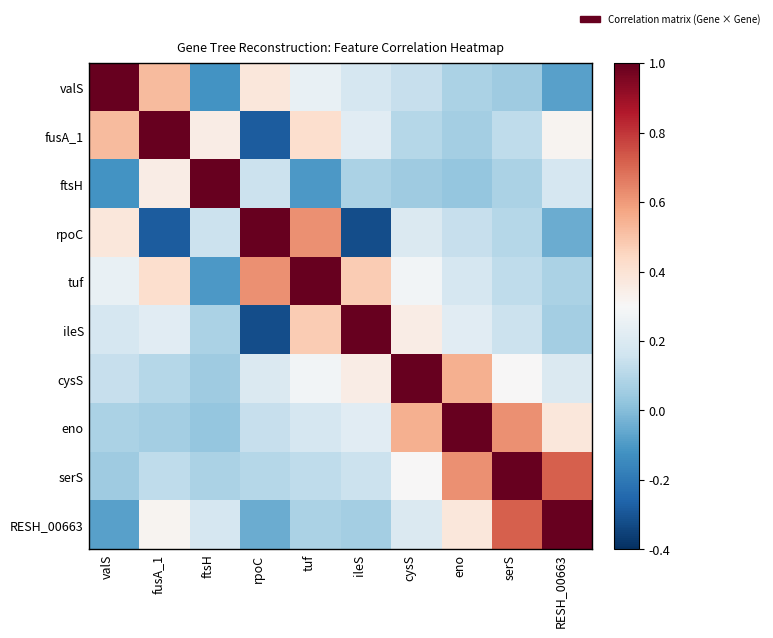

At which category does the chart reach its minimum across all series?

ileS